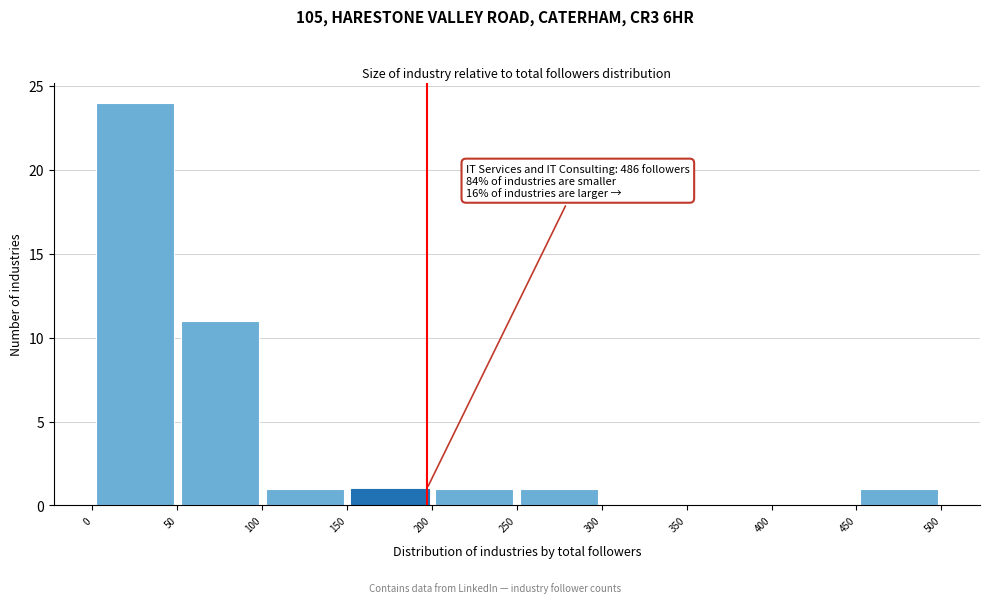

Over which range of the x-axis is the bar tallest?

0 to 50